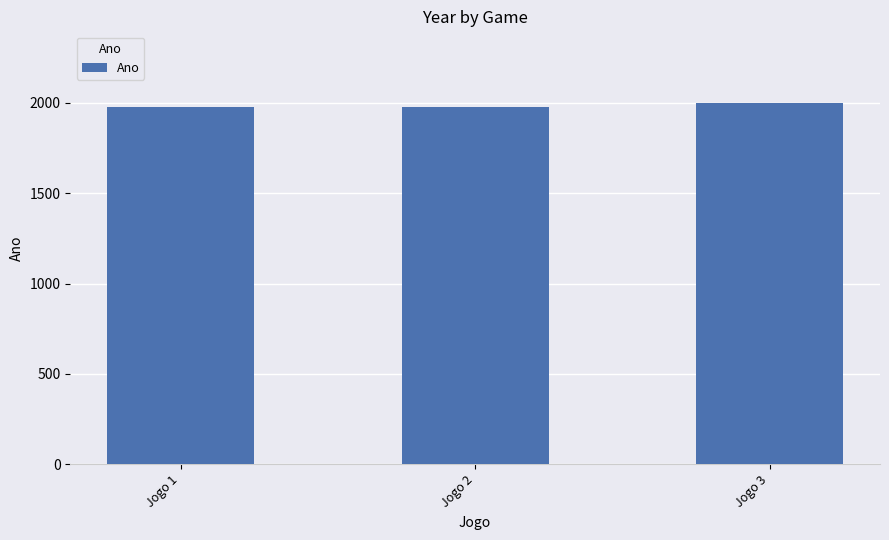

Approximately how many times larger is the value at Jogo 1 compared to Jogo 3?

1.0